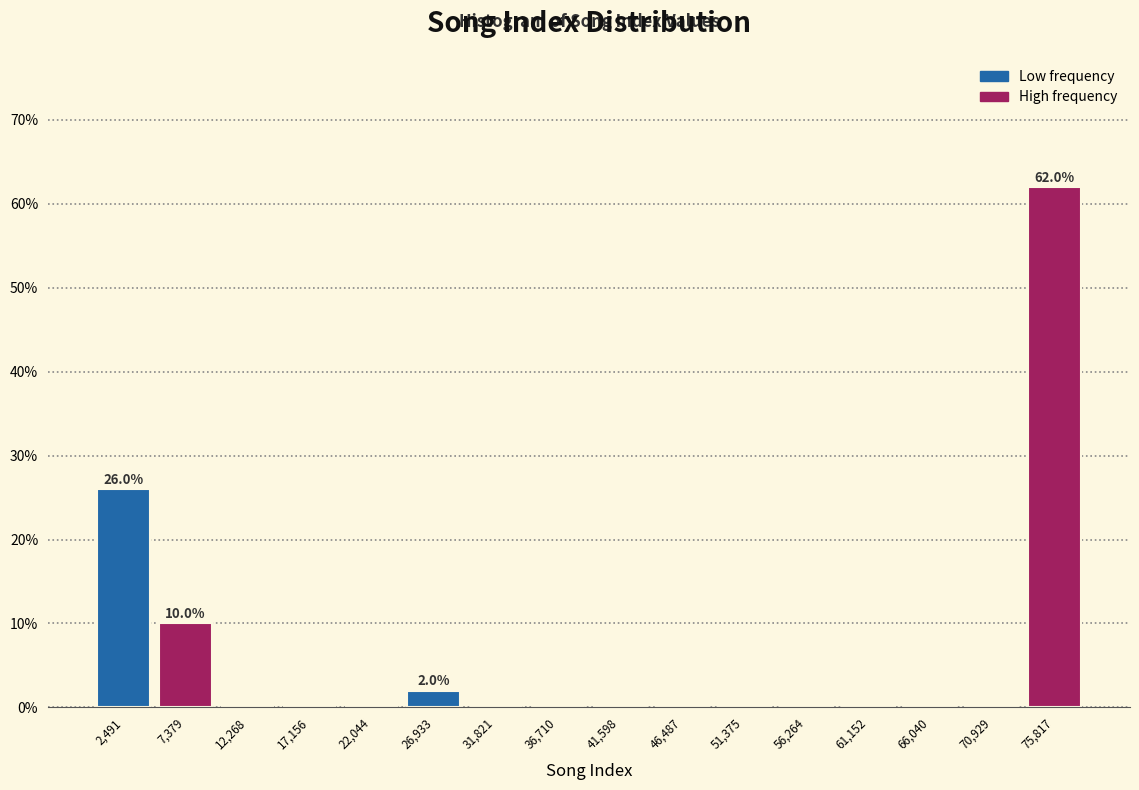

Over which range of the x-axis is the bar tallest?

73500 to 78500